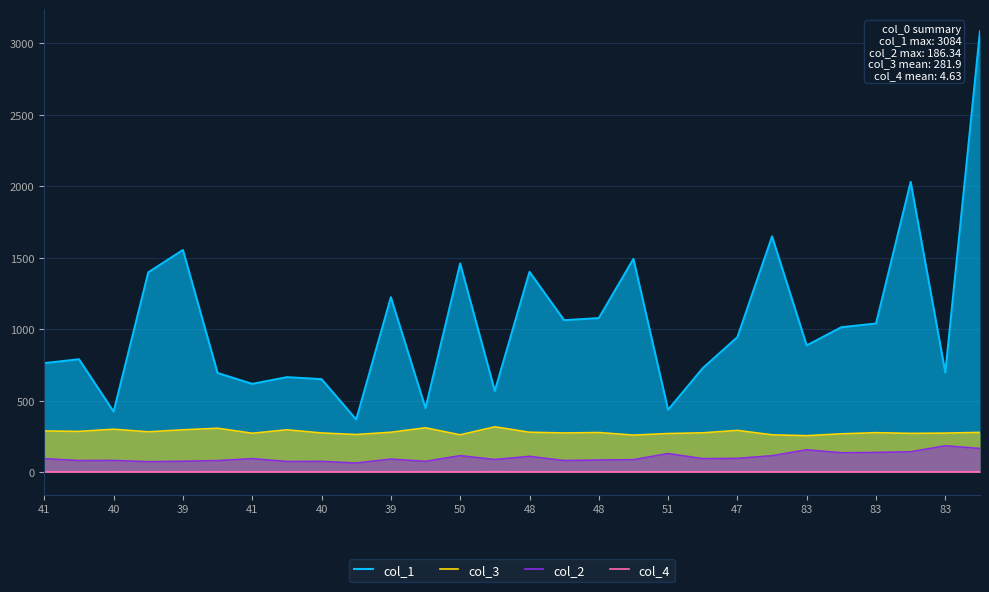

What is the minimum value for col_4?

4.2